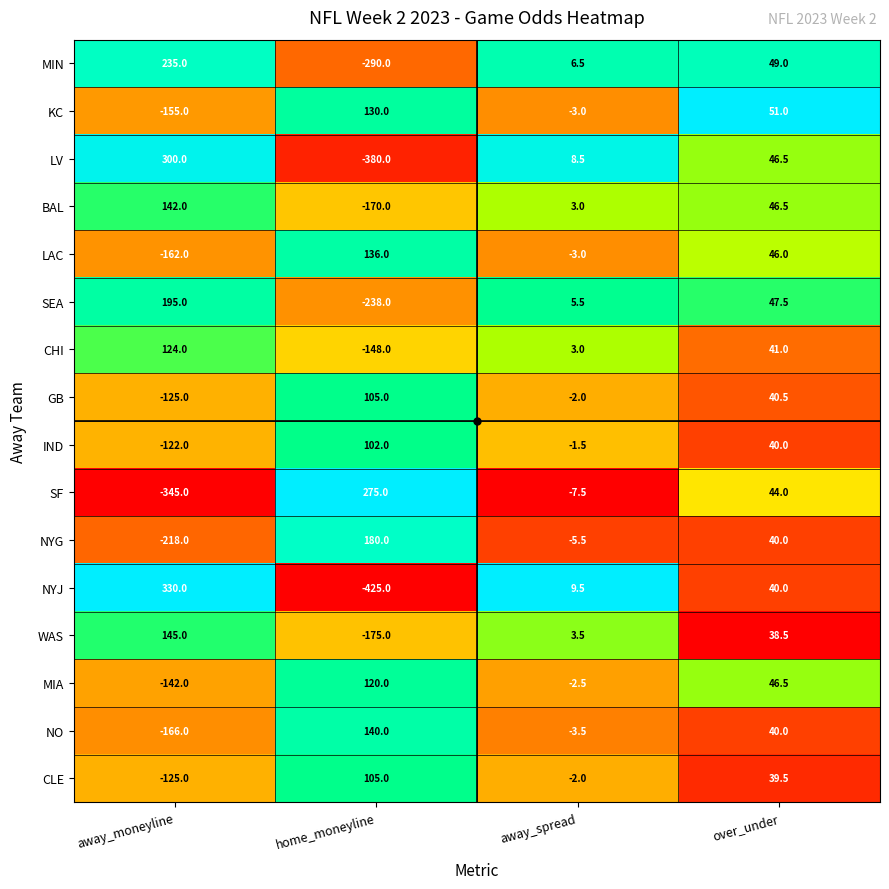

What is the difference between the BAL values at over_under and home_moneyline?

216.5